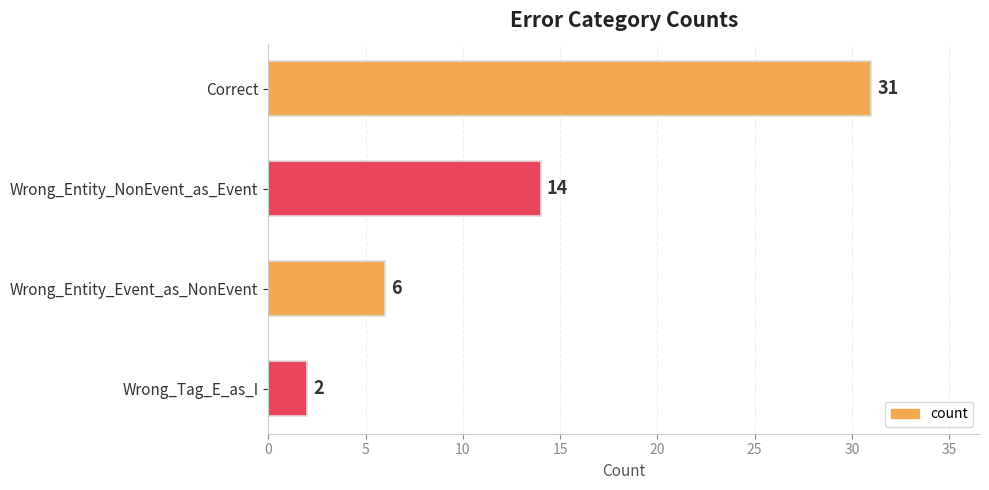

Rank the categories by value from lowest to highest.

Wrong_Tag_E_as_I, Wrong_Entity_Event_as_NonEvent, Wrong_Entity_NonEvent_as_Event, Correct